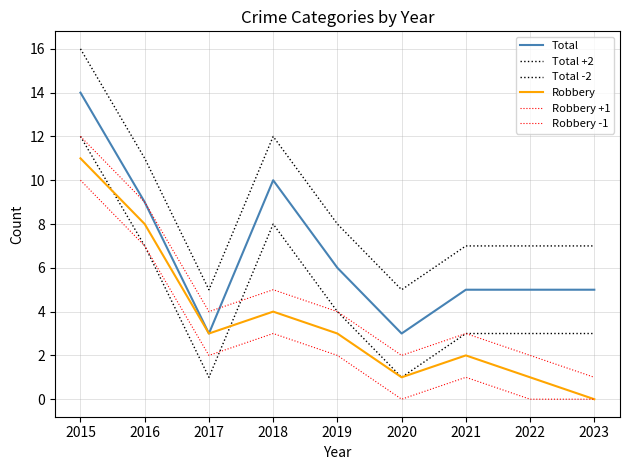

True or false: Robbery and Robbery +1 cross at least once.

False